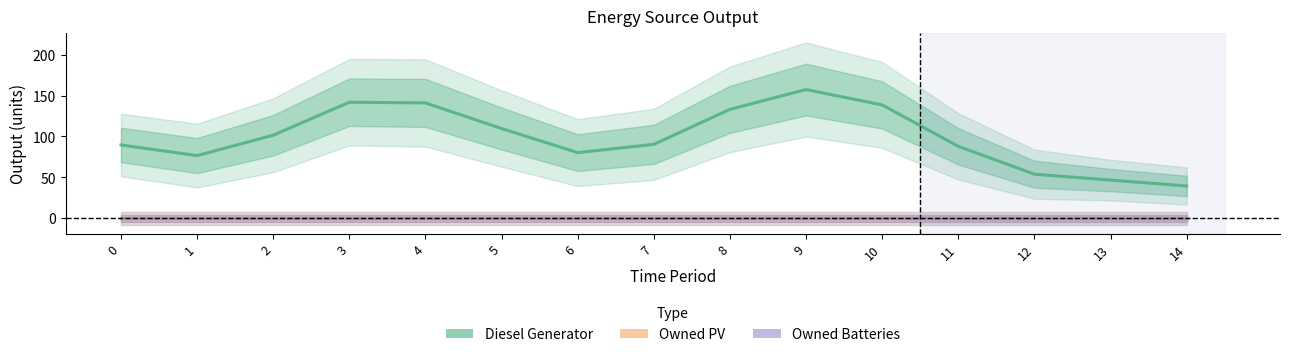

True or false: Owned Batteries has more than 2 points higher than both neighbors.

False